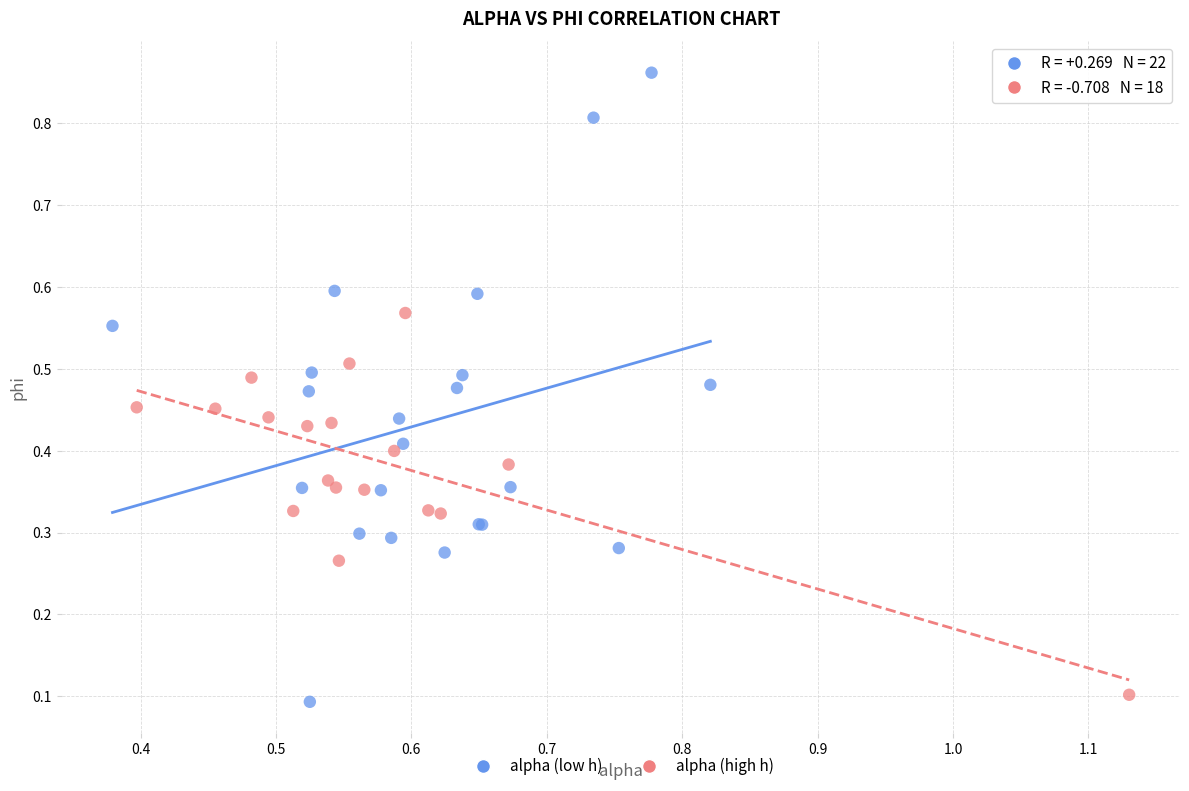

Which series has the widest spread of Y values?

alpha (low h)